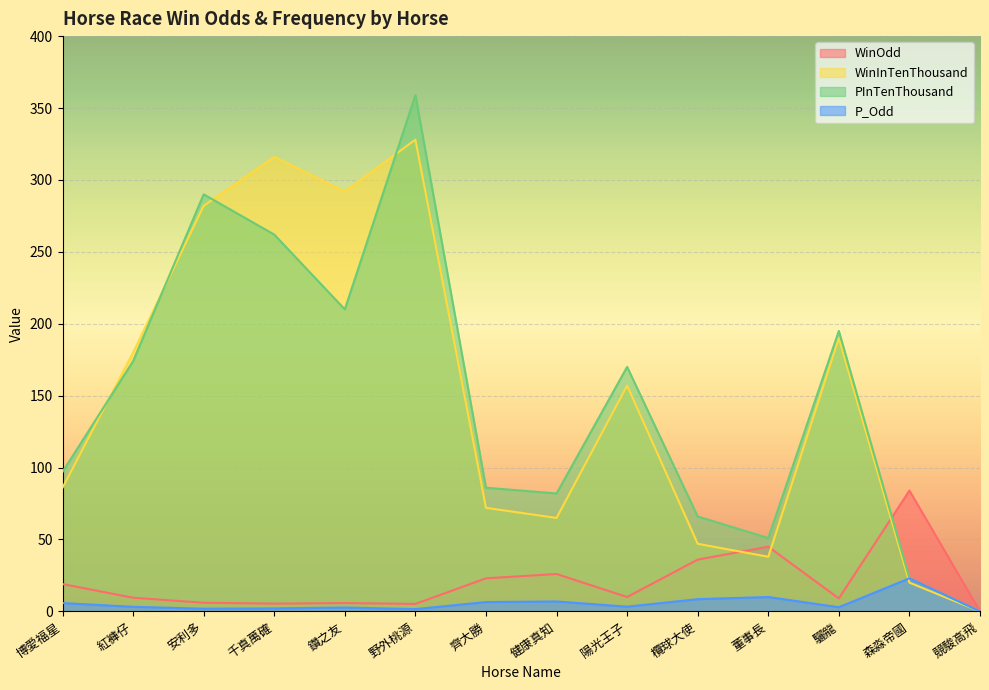

What is the label of the 7th point from the left?

齊大勝